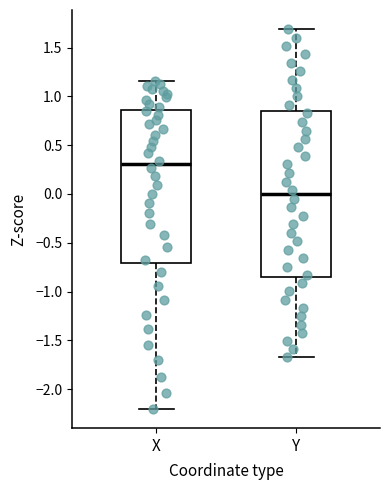

Reading left to right, transcribe this box plot: for each box, give where its median line is, the range the box spans, and where its two whiskers end, as read against the y-axis. The values are not printed on the chart, so give them approximately, as read against the axis.

X: median 0.30, box -0.70 to 0.85, whiskers -2.20 to 1.15
Y: median 0.00, box -0.85 to 0.85, whiskers -1.65 to 1.70